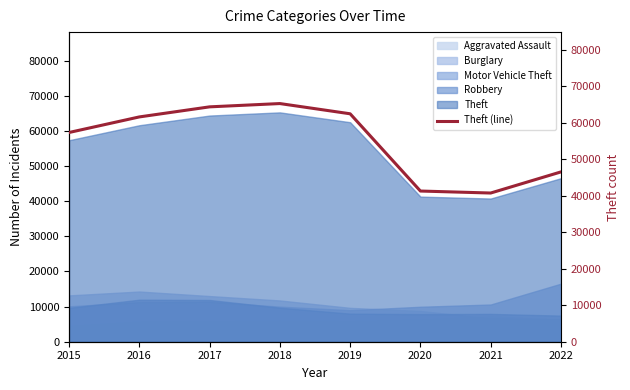

The chart shows a value of 22894 at 2016. True or false?

False